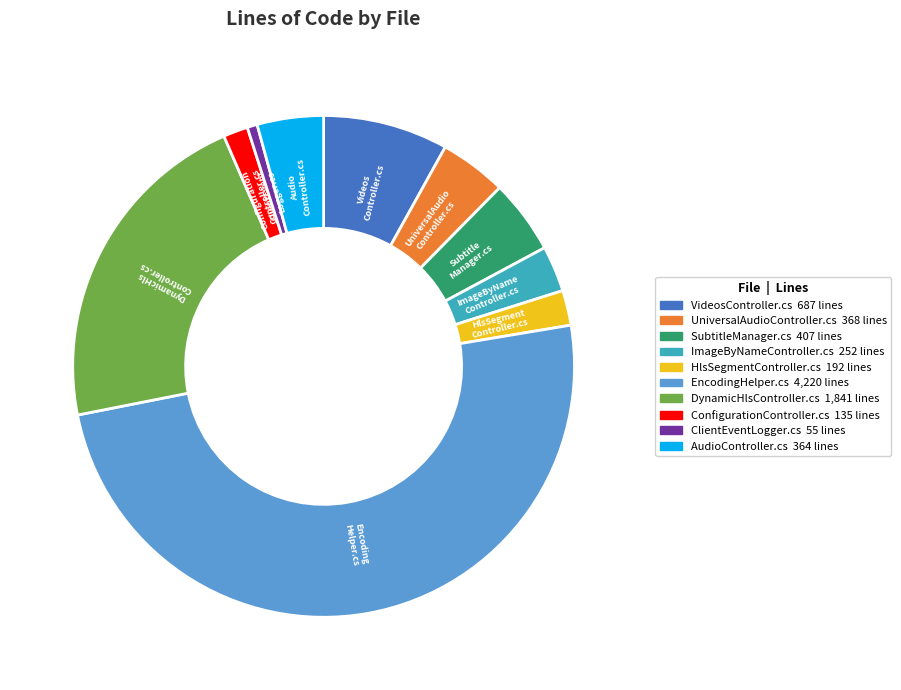

Do SubtitleManager.cs and HlsSegmentController.cs together represent more than half of the pie?

No